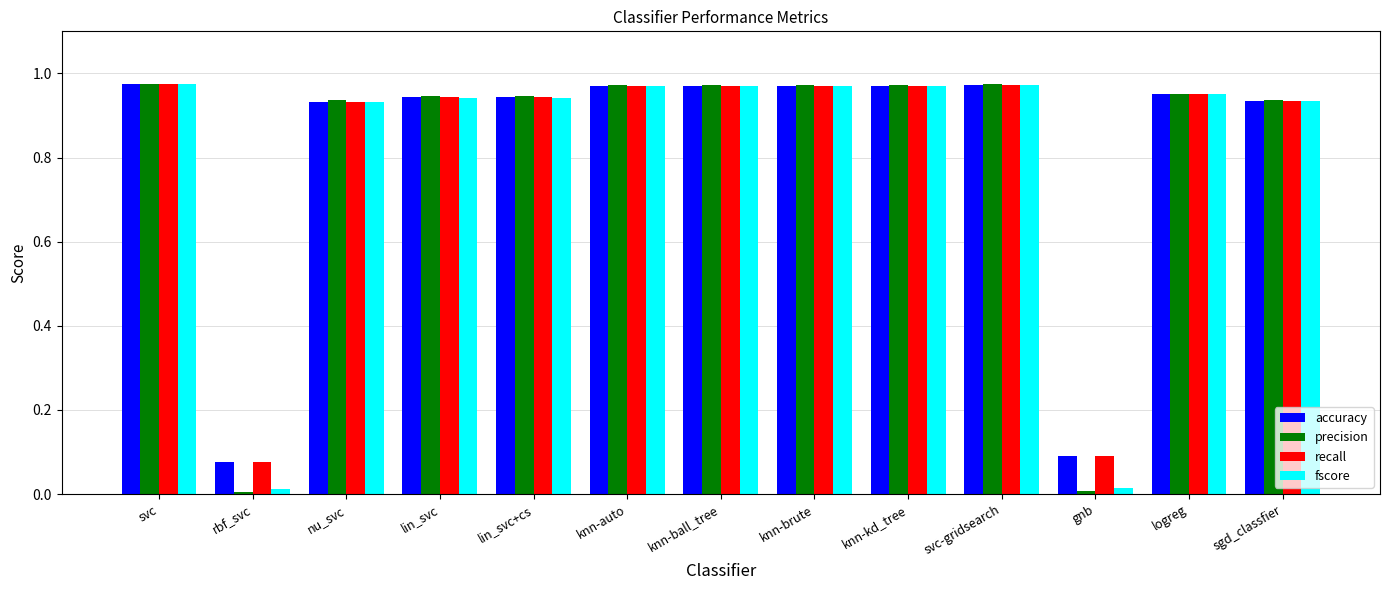

What position from the left is knn-auto?

6